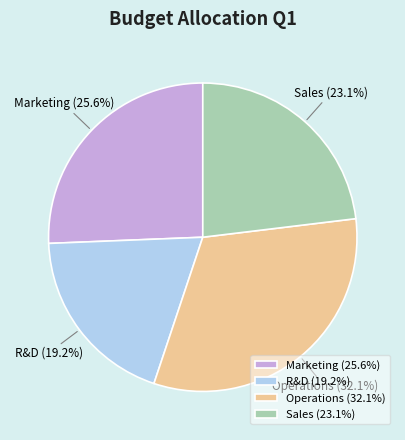

What is the largest slice in the pie chart?

Operations